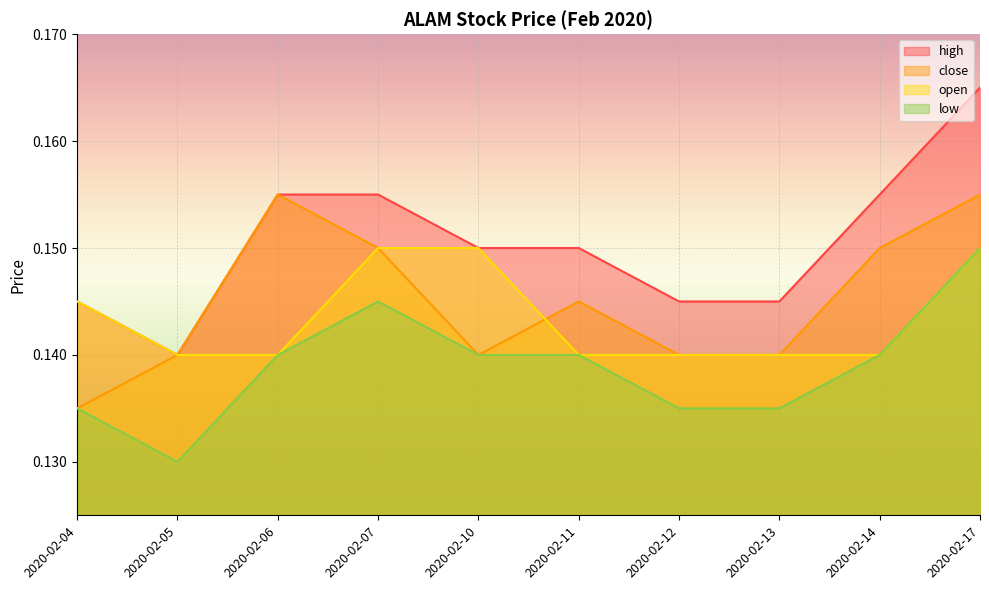

At which category does the chart reach its minimum across all series?

2020-02-05